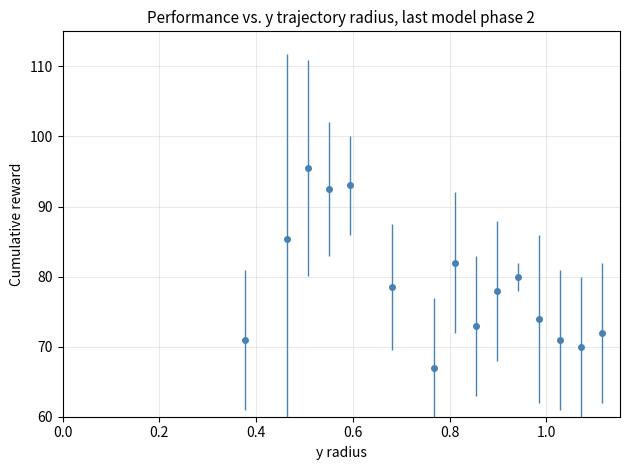

What is the maximum value shown in the chart?

95.5